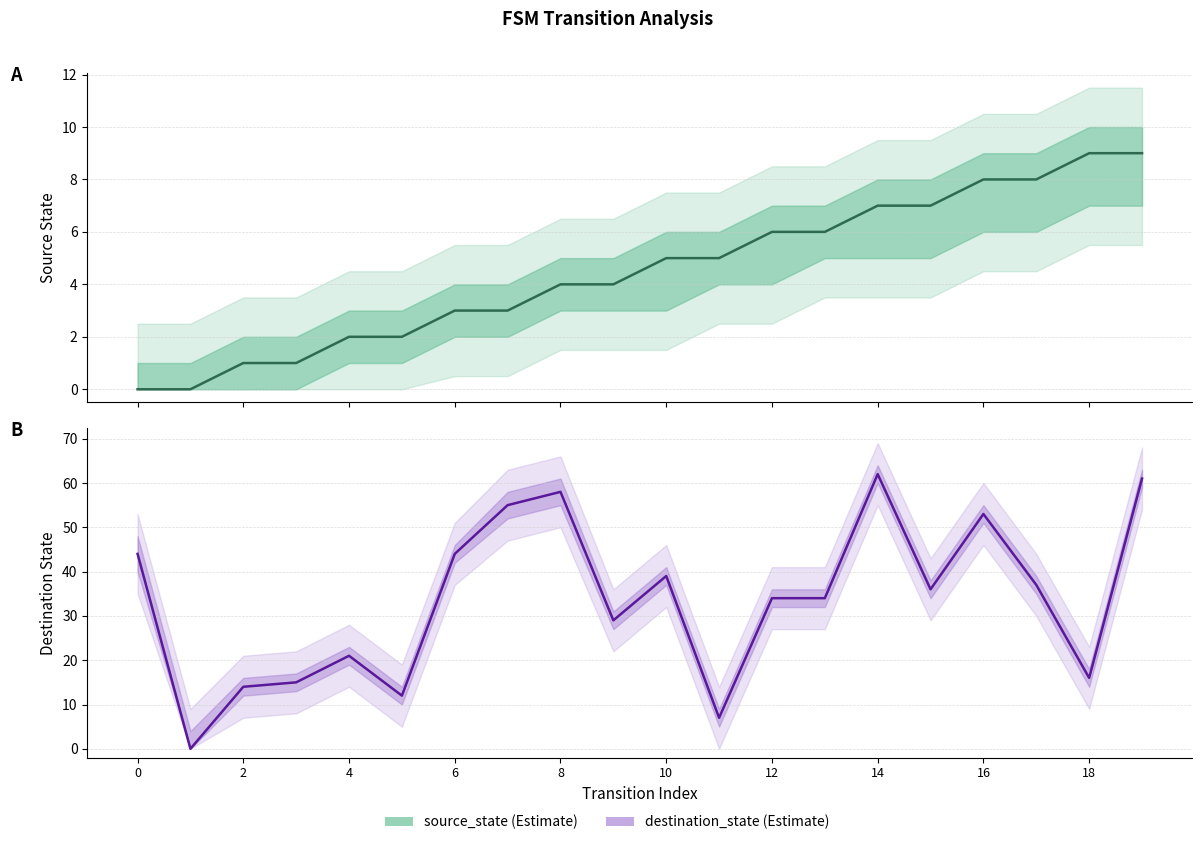

How many positive values does the destination_state (Estimate) series have?

19